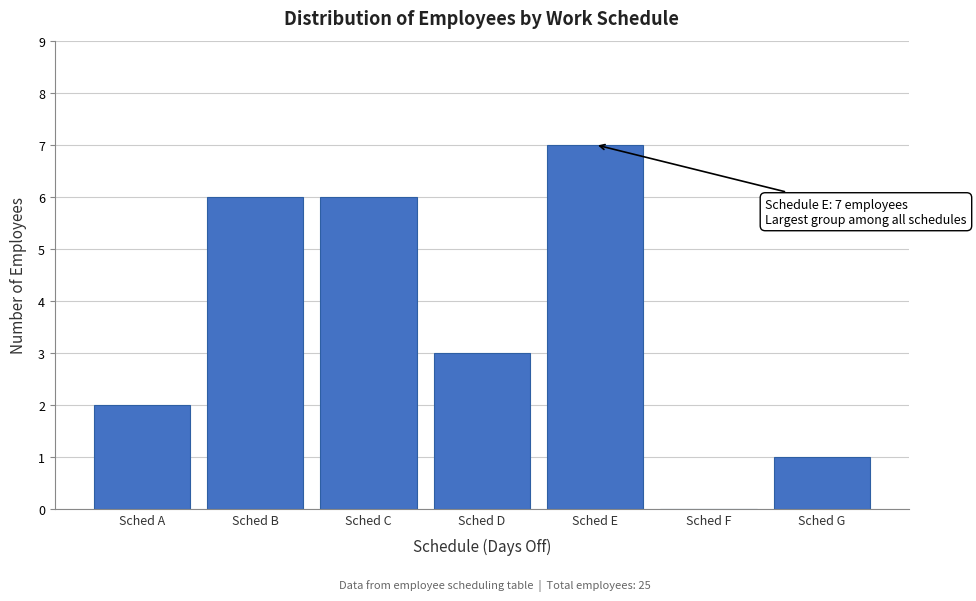

Reading left to right, list all the values displayed in this chart.

Sched A=2	Sched B=6	Sched C=6	Sched D=3	Sched E=7	Sched F=0	Sched G=1